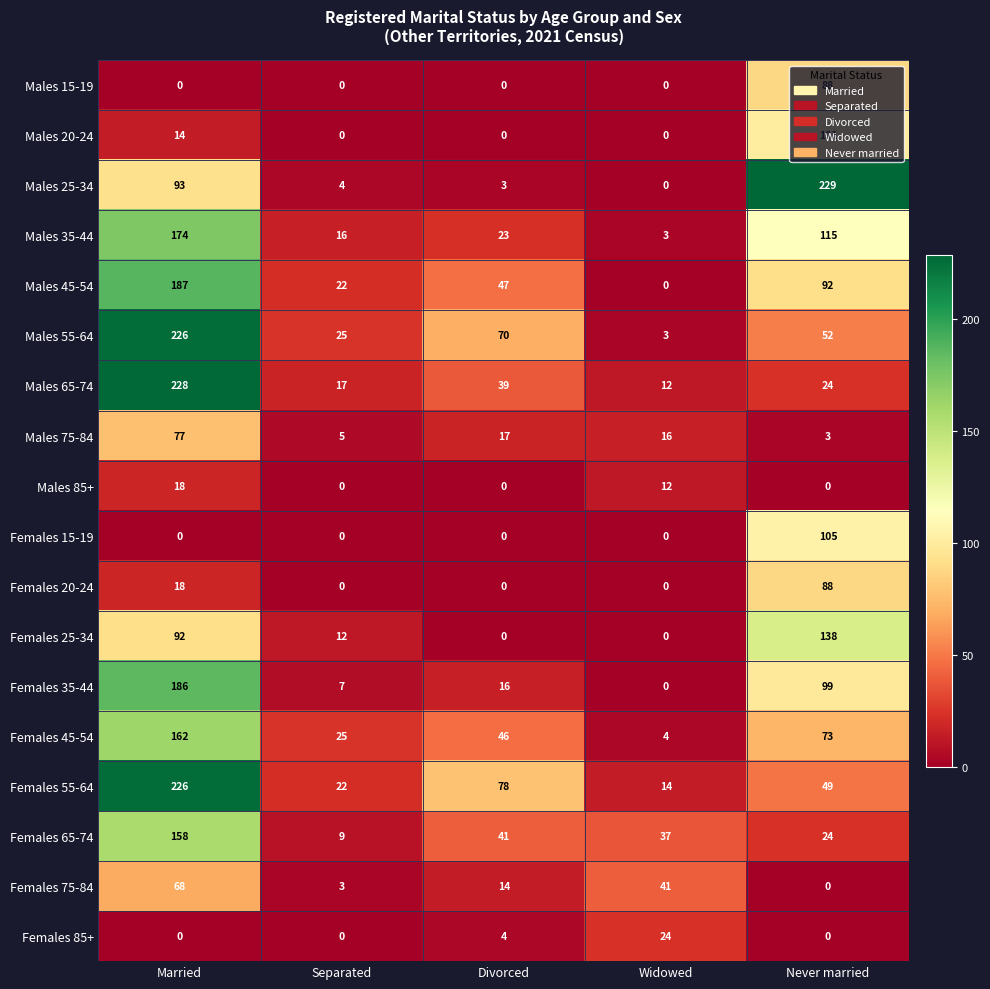

Which series has the largest total across all categories?

Females 55-64